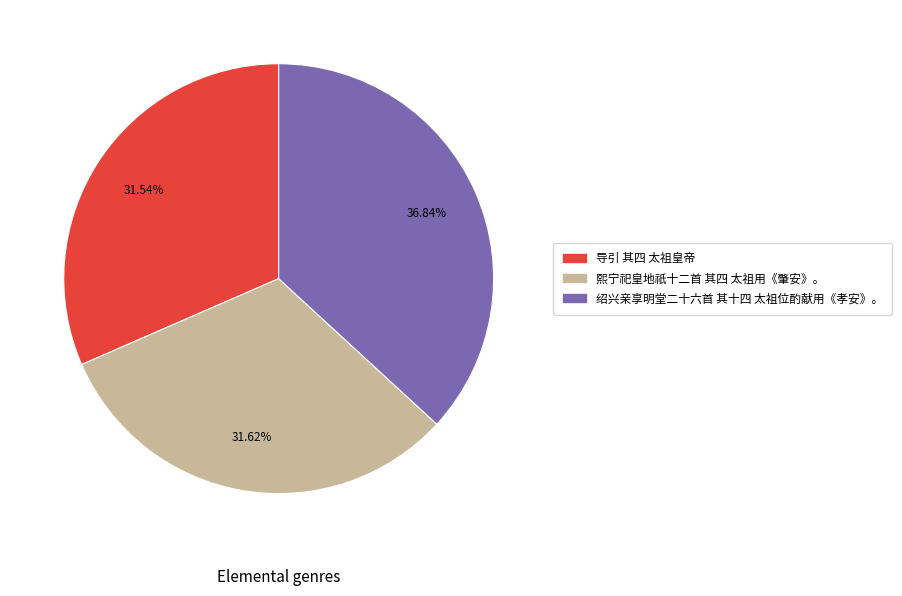

Which slice is the largest?

绍兴亲享明堂二十六首 其十四 太祖位酌献用《孝安》。